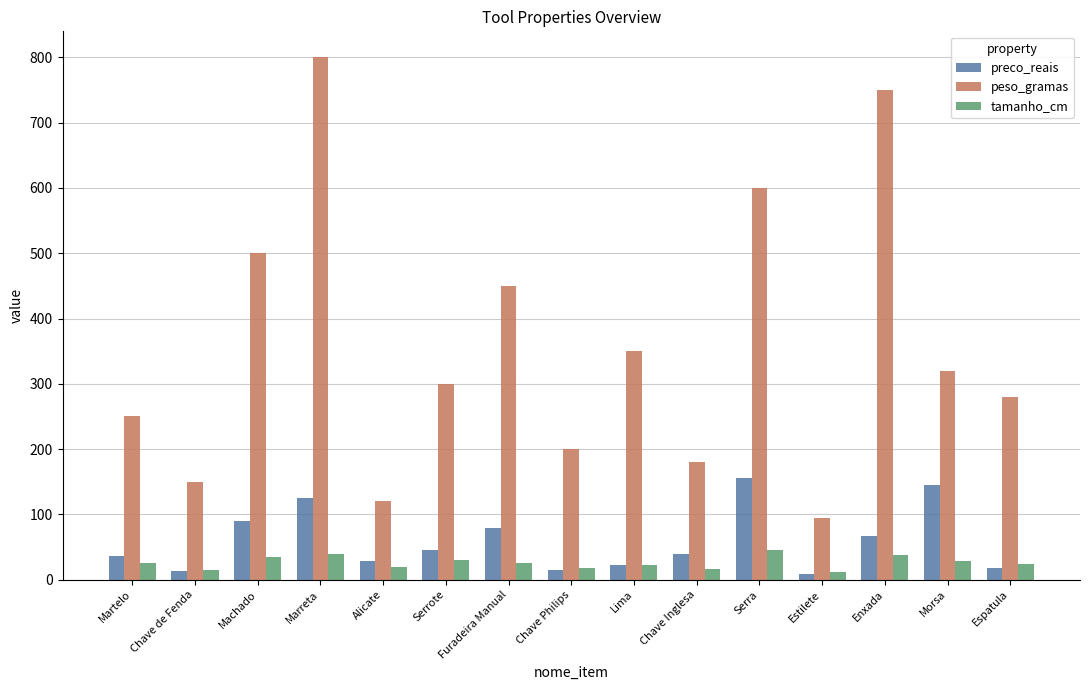

What value does the peso_gramas series have at Morsa?

320.0